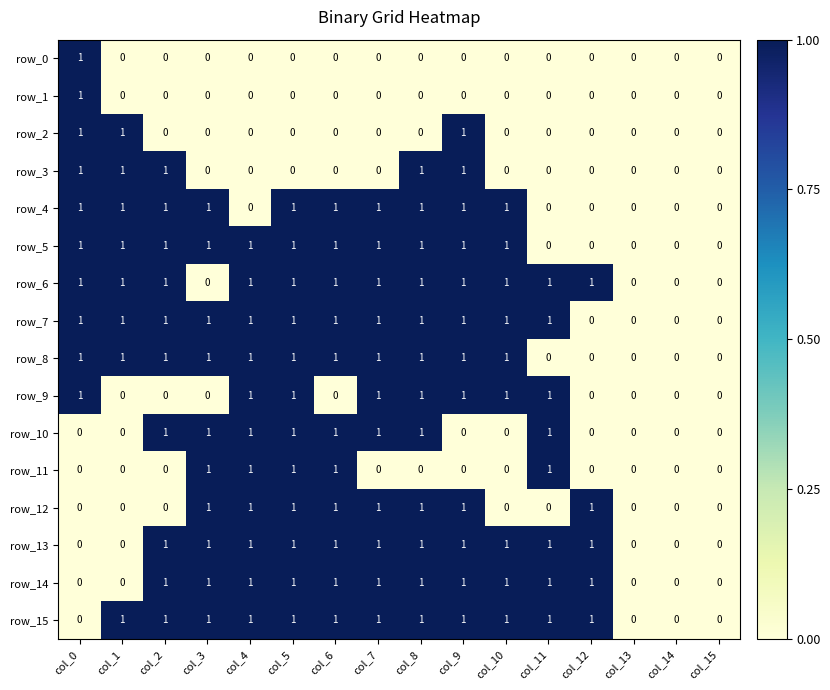

Is the value of row_15 at col_8 greater than the value of row_13 at col_0?

Yes